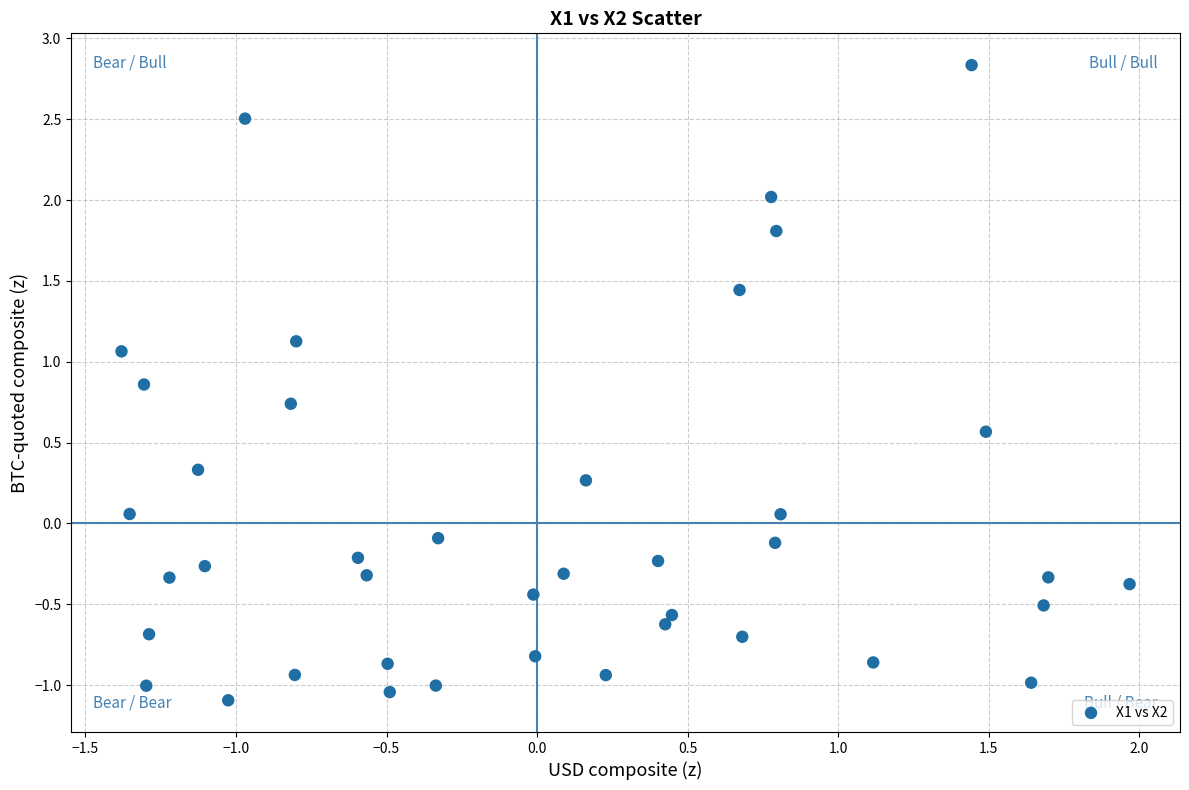

What is the range of Y values (max minus min)?

3.9